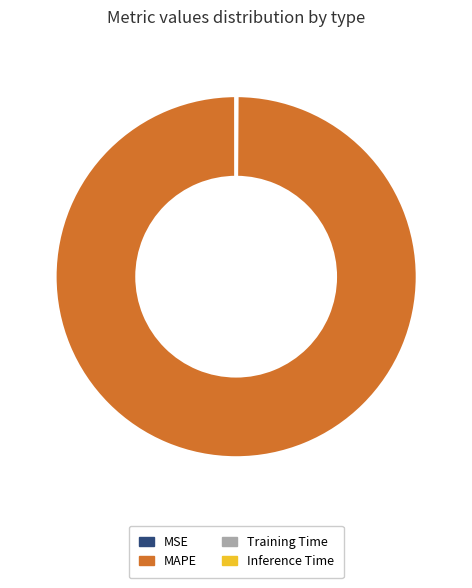

Which category accounts for the majority?

MAPE